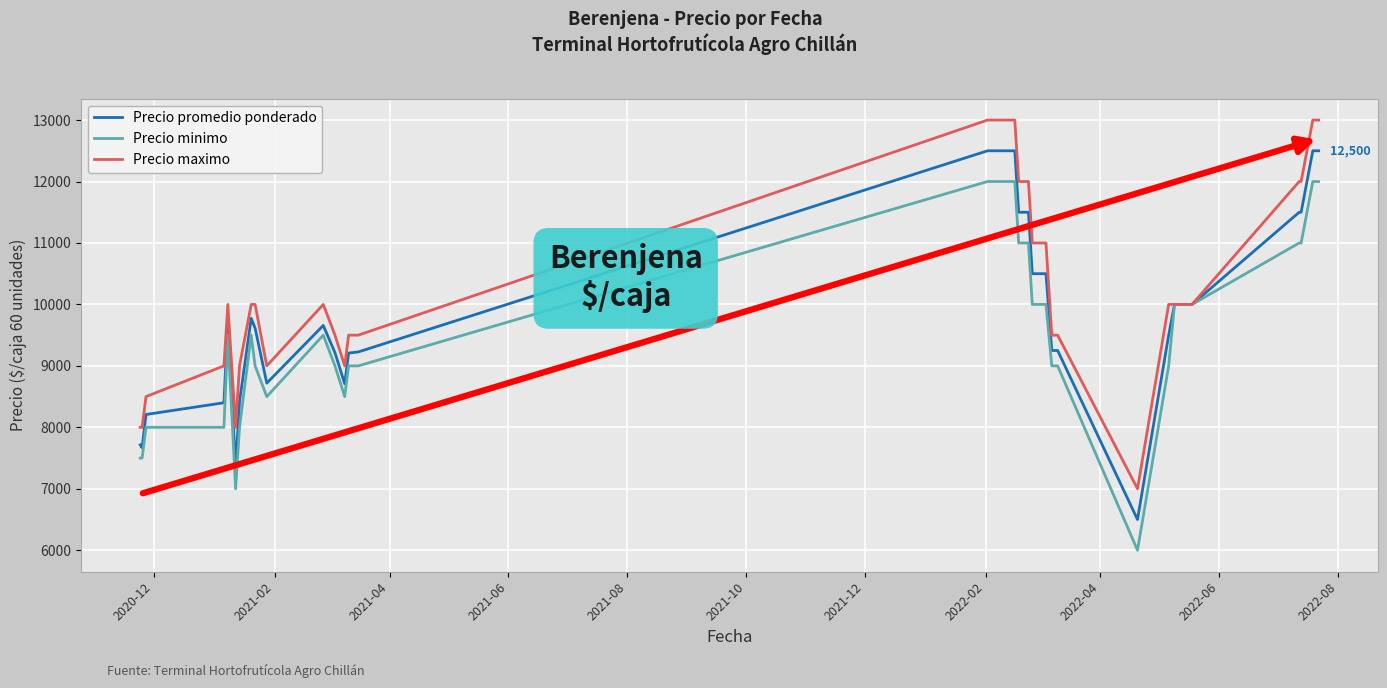

Which series has the largest total across all categories?

Precio maximo